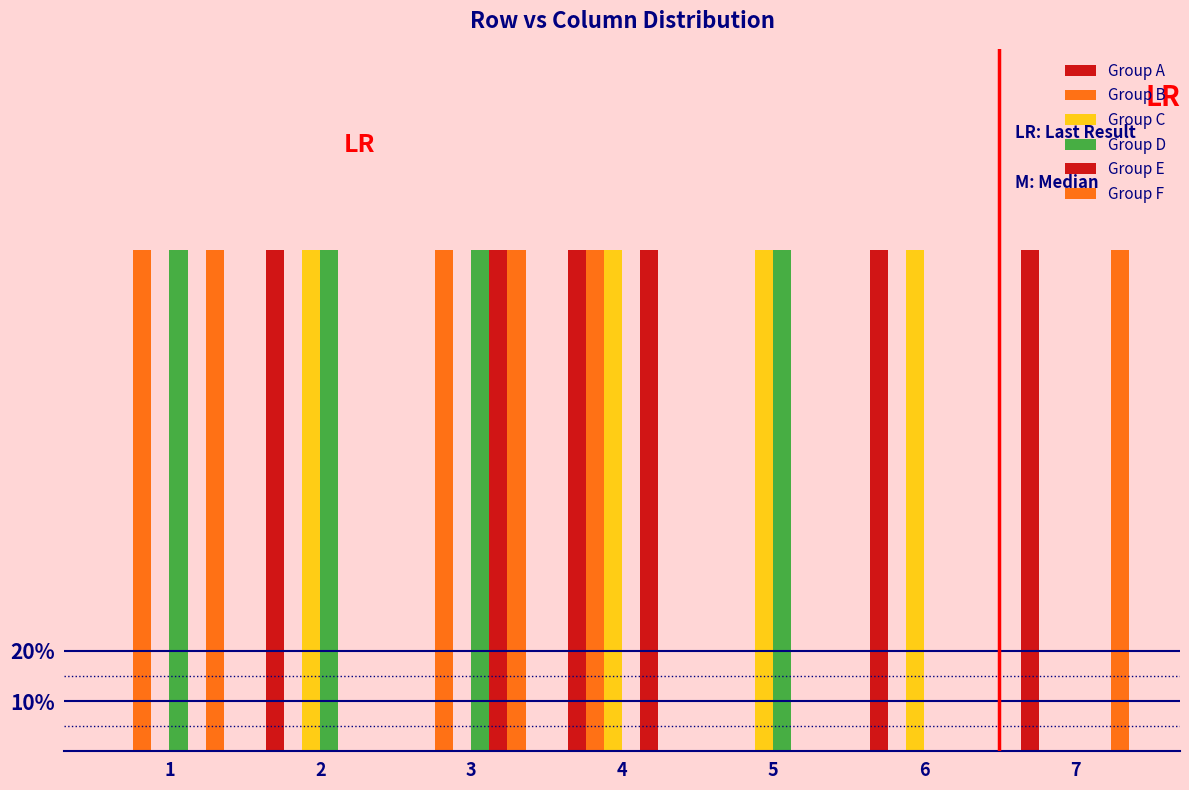

Where is Group E nearest to the value 0?

1